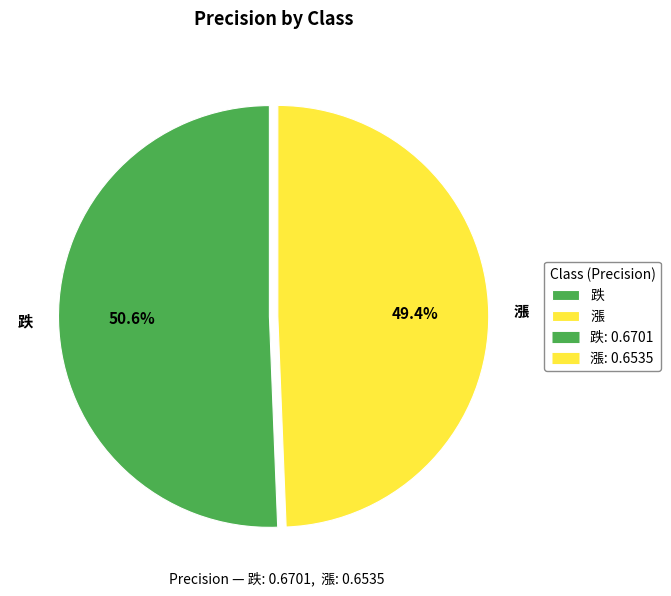

To the nearest percent, what is the difference between the largest and smallest slice percentages?

1%